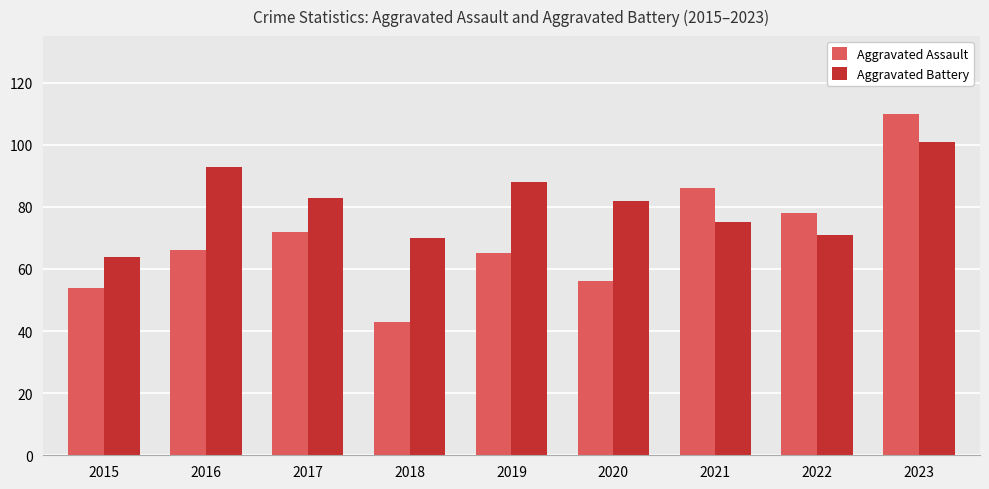

Reading left to right, list all the values displayed in this chart.

Aggravated Assault: 2015=54	2016=66	2017=72	2018=43	2019=65	2020=56	2021=86	2022=78	2023=110
Aggravated Battery: 2015=64	2016=93	2017=83	2018=70	2019=88	2020=82	2021=75	2022=71	2023=101